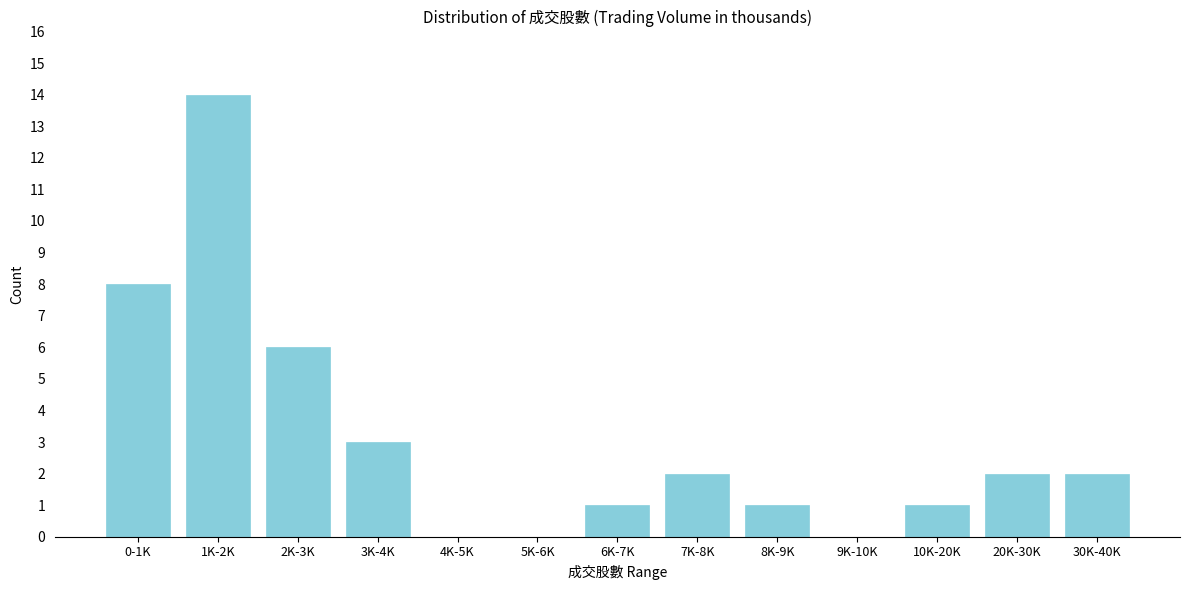

Reading left to right, what are all the values shown in this chart?

0-1K=8	1K-2K=14	2K-3K=6	3K-4K=3	4K-5K=0	5K-6K=0	6K-7K=1	7K-8K=2	8K-9K=1	9K-10K=0	10K-20K=1	20K-30K=2	30K-40K=2